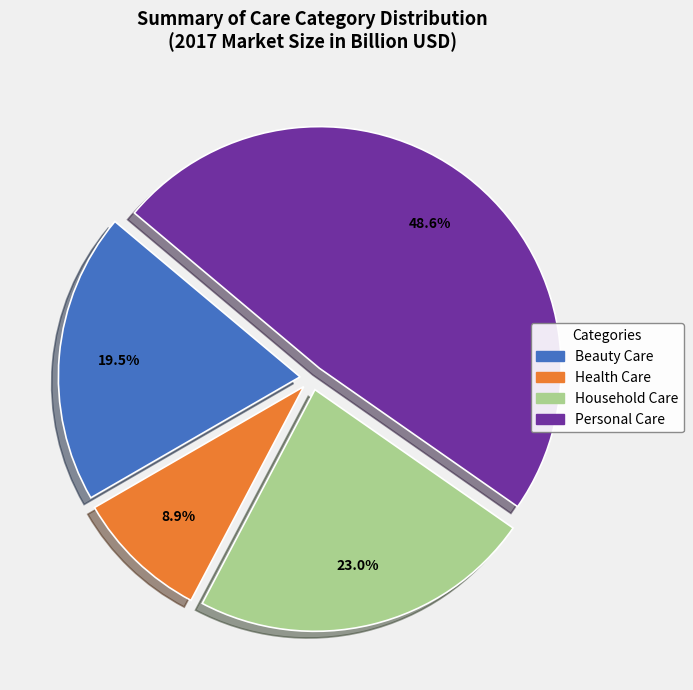

How many segments does this pie chart have?

4